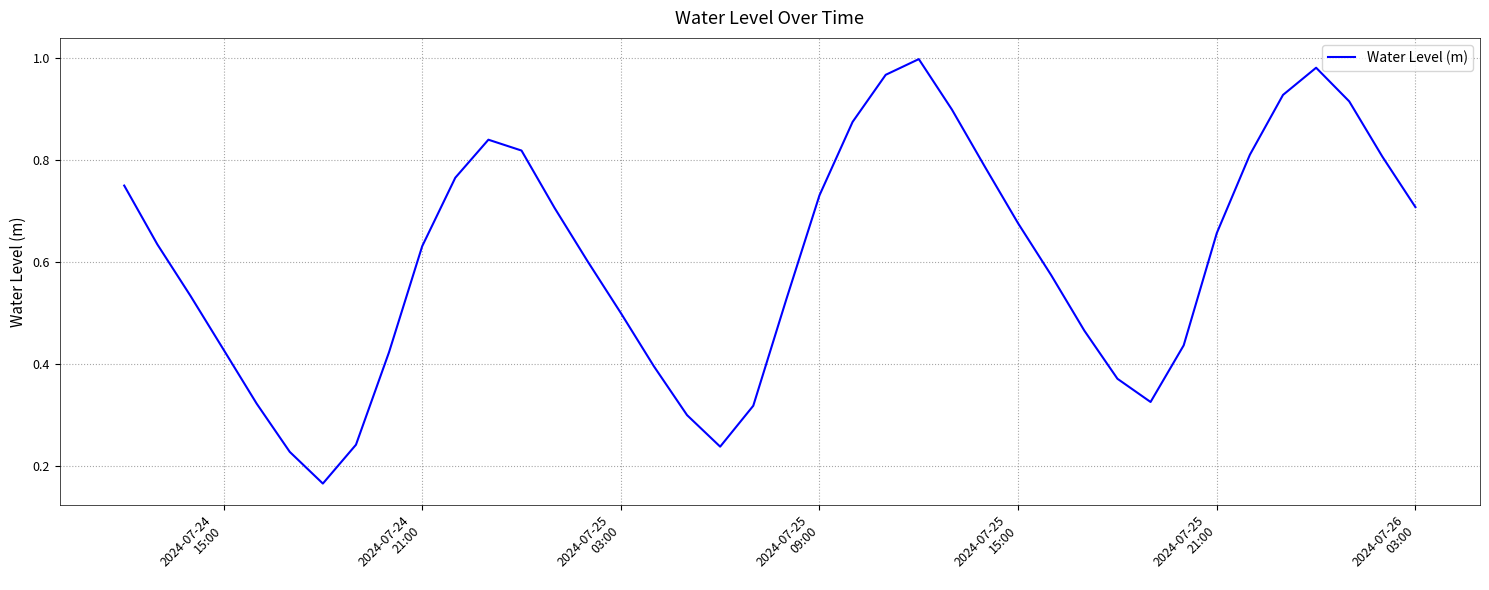

Reading left to right, list all the values displayed in this chart.

0.7	0.6	0.5	0.4	0.3	0.2	0.2	0.2	0.4	0.6	0.8	0.8	0.8	0.7	0.6	0.5	0.4	0.3	0.2	0.3	0.5	0.7	0.9	1.0	1.0	0.9	0.8	0.7	0.6	0.5	0.4	0.3	0.4	0.7	0.8	0.9	1.0	0.9	0.8	0.7